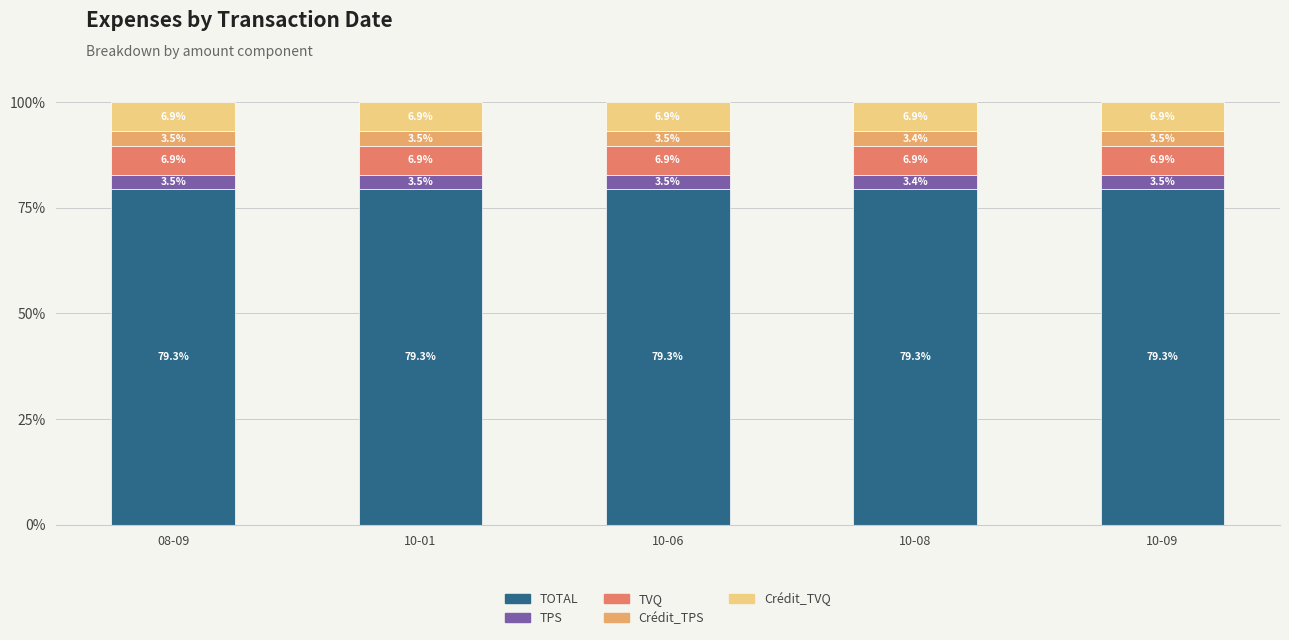

The value of TOTAL at 10-06 is 42.1. True or false?

False